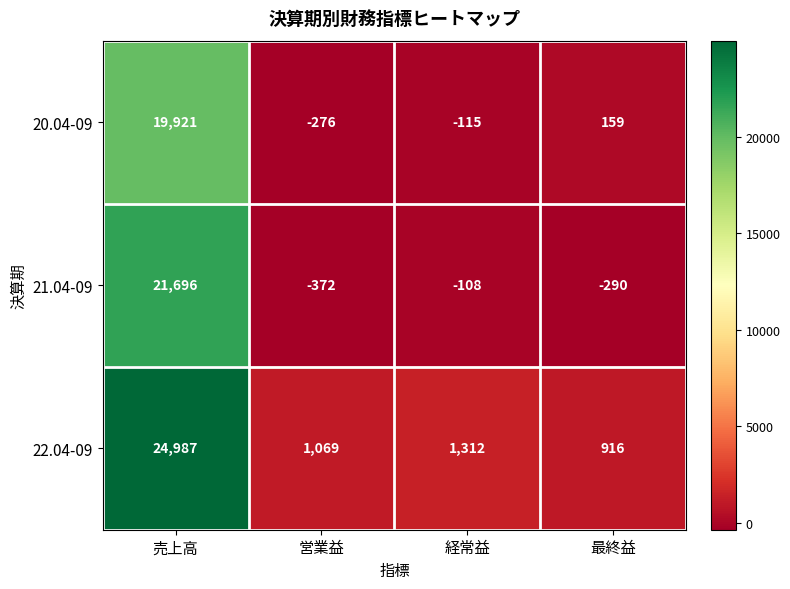

Which category has the highest value across all series?

売上高